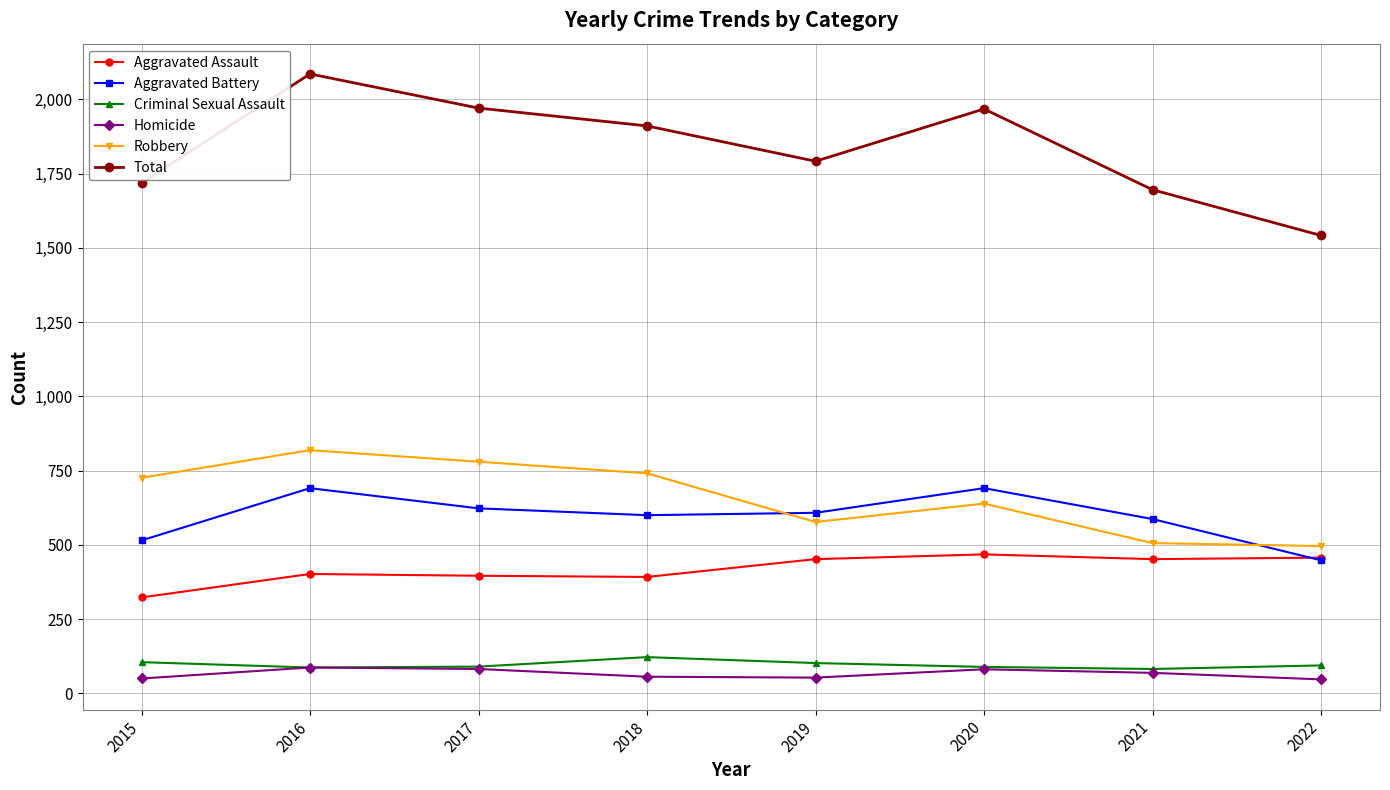

What is the minimum value for Aggravated Battery?

448